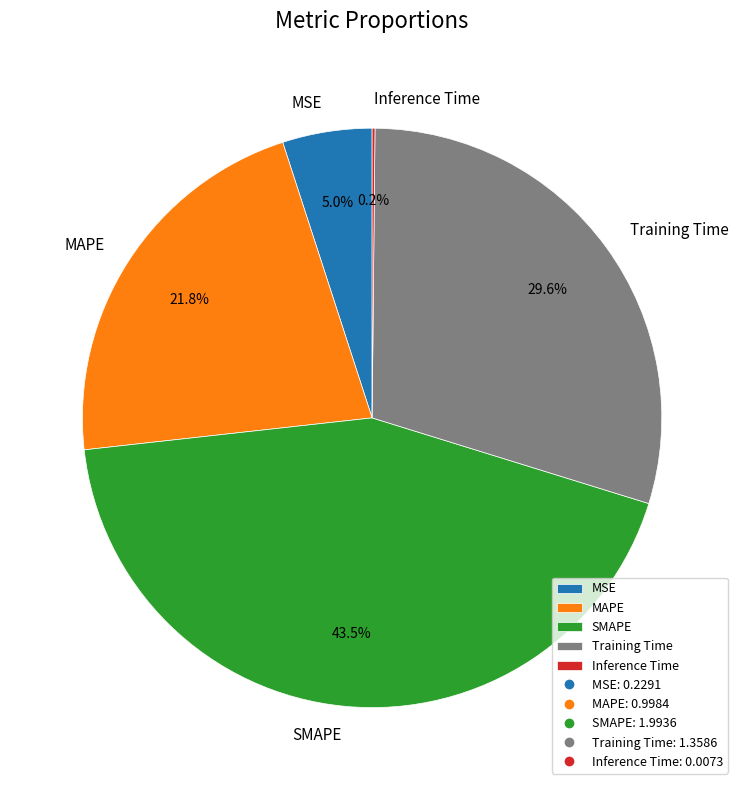

What is the largest slice in the pie chart?

SMAPE